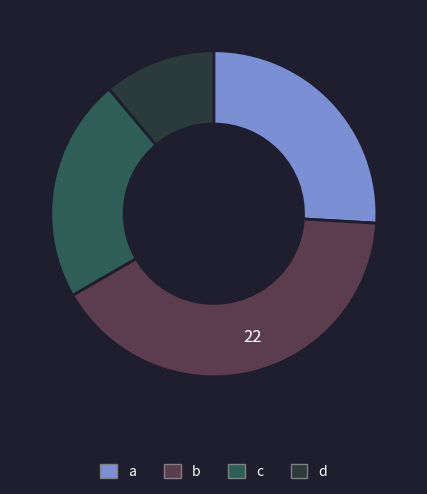

How many segments does this pie chart have?

4